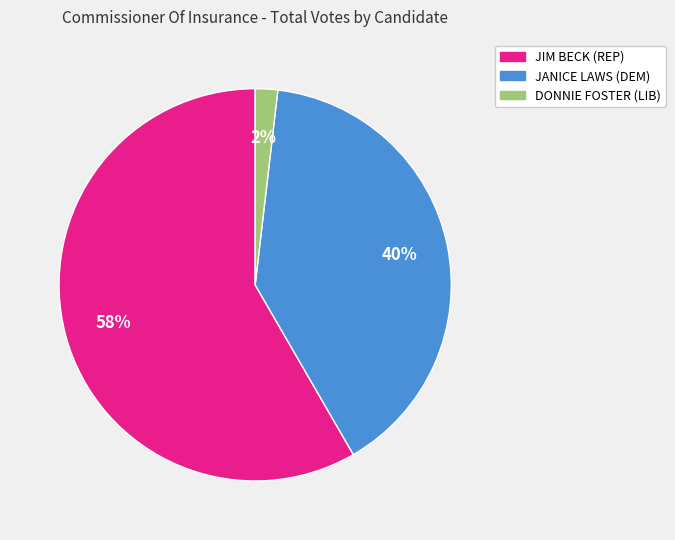

True or false: DONNIE FOSTER (LIB) accounts for 2% of the total.

True